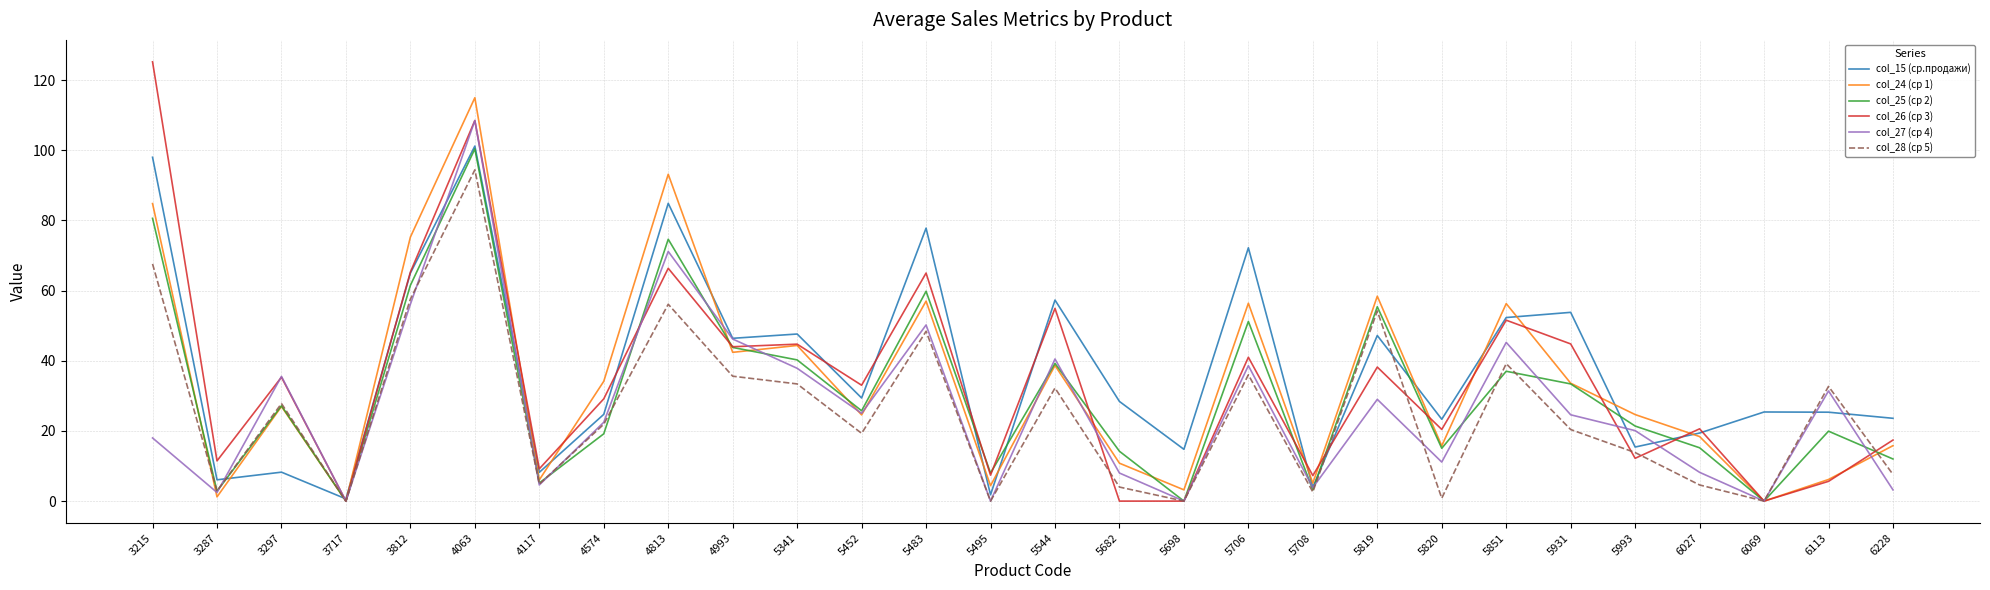

How many values in the col_15 (ср.продажи) series exceed 28?

14